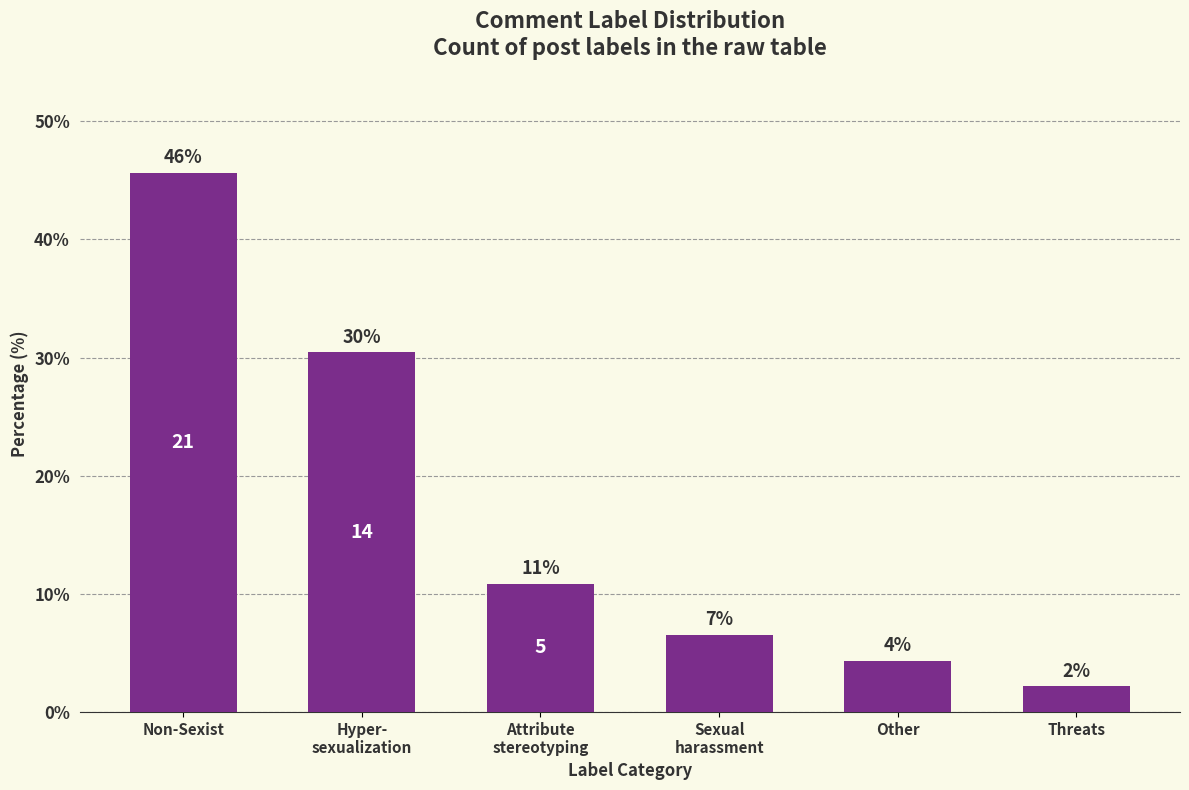

How many bars are there in total?

6